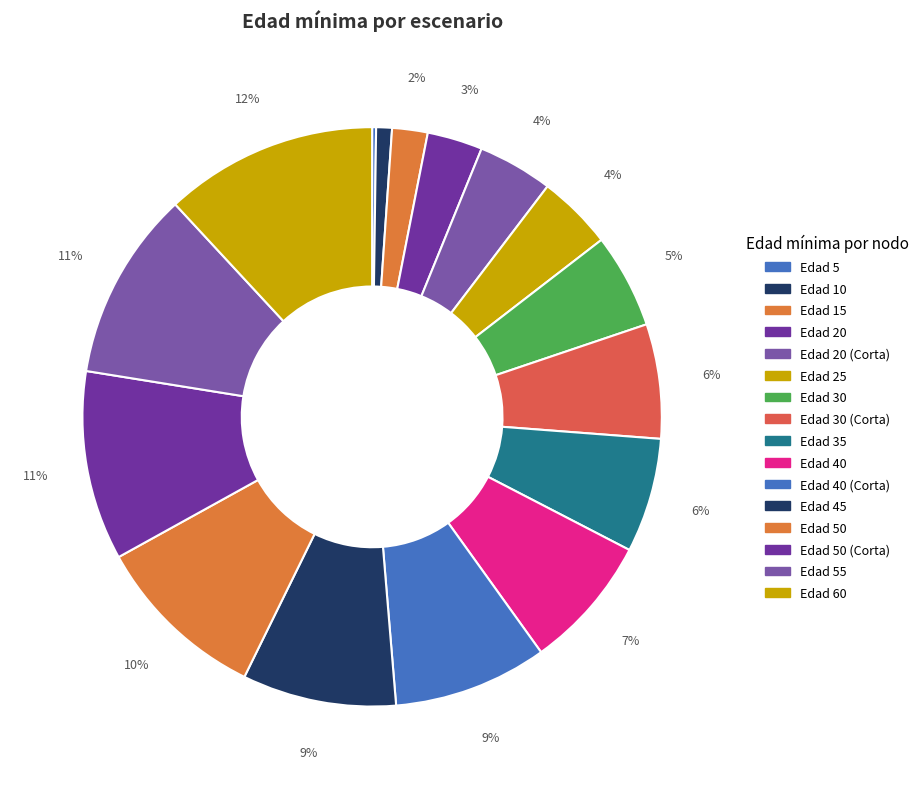

How many slices are in this pie chart?

16